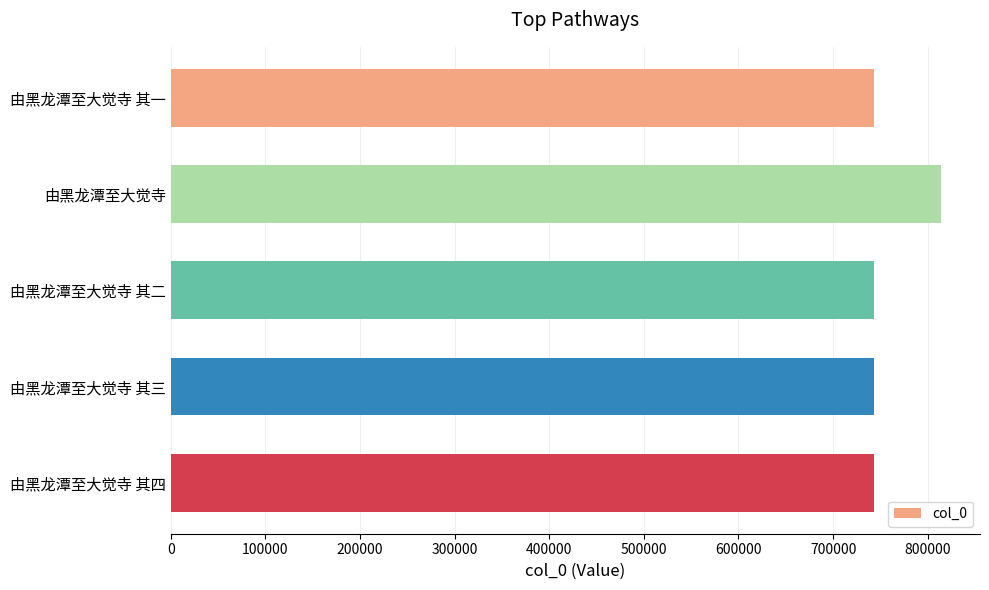

The chart shows a value of 1176799 at 由黑龙潭至大觉寺 其二. True or false?

False